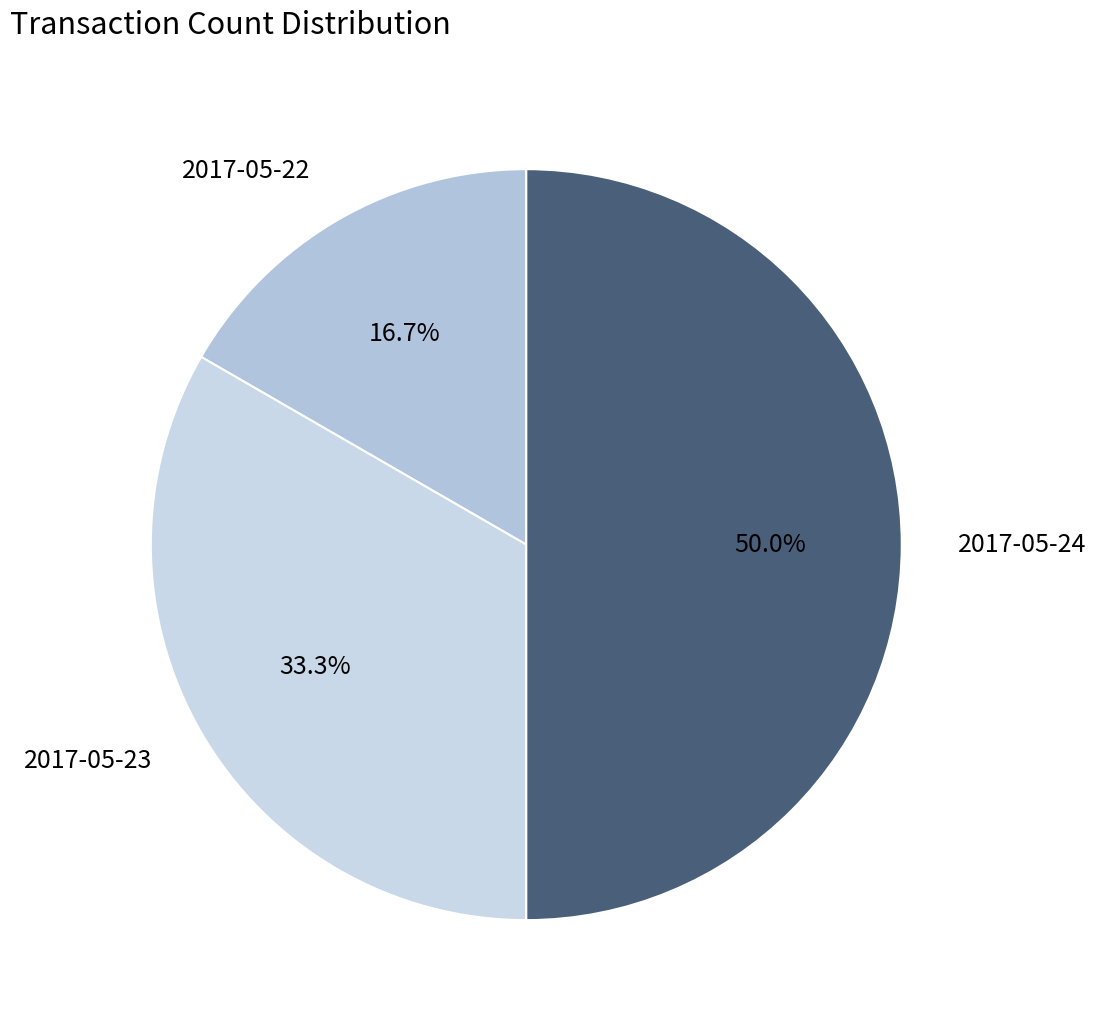

Between 2017-05-23 and 2017-05-22, which is larger?

2017-05-23